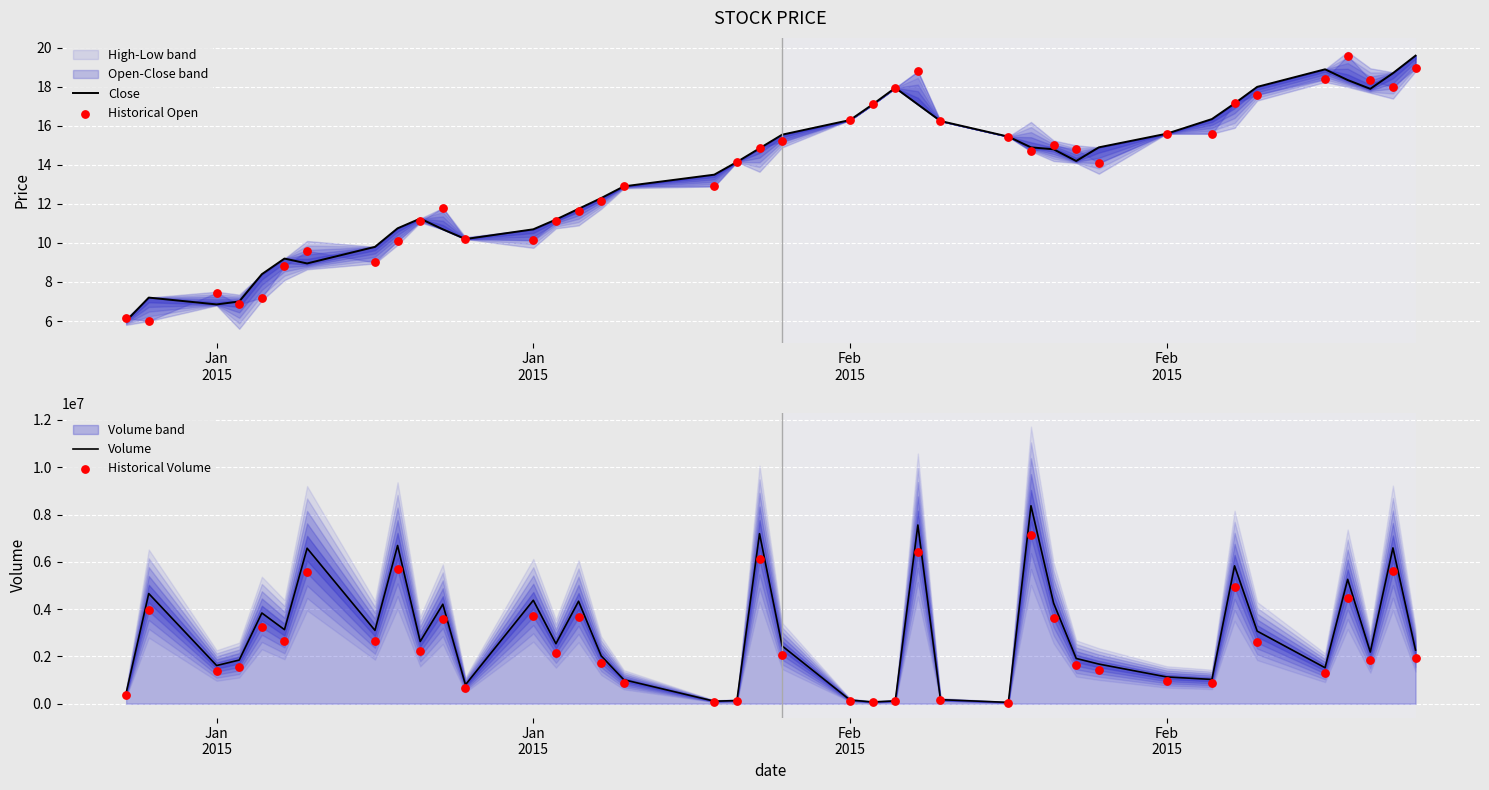

Which series has the widest spread of Y values?

Volume